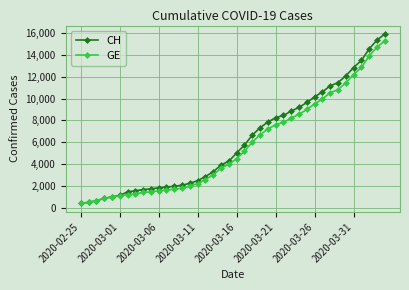

Which series has the widest spread of values?

CH